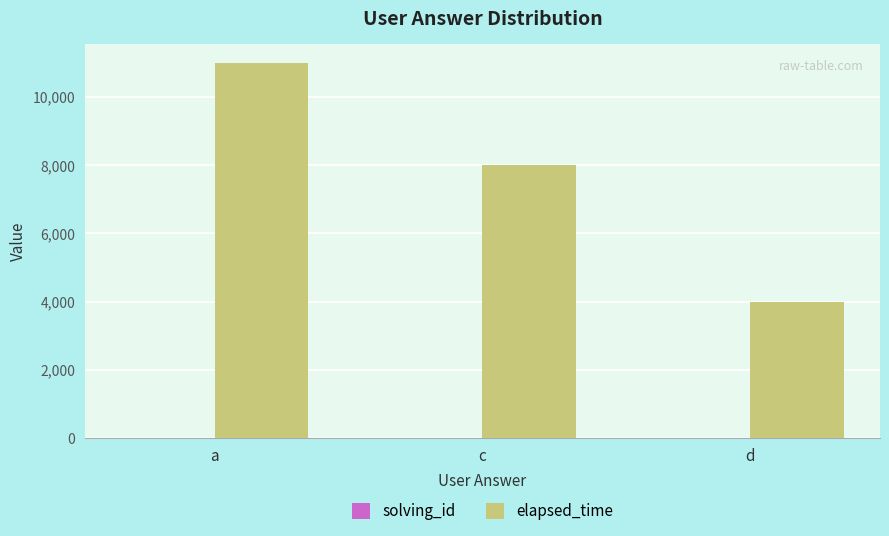

Between c and d, which series saw the biggest shift?

elapsed_time